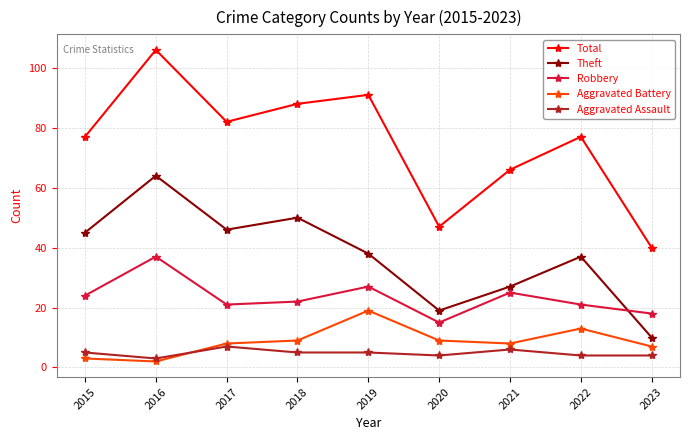

What is the total value across all series at 2023?

79